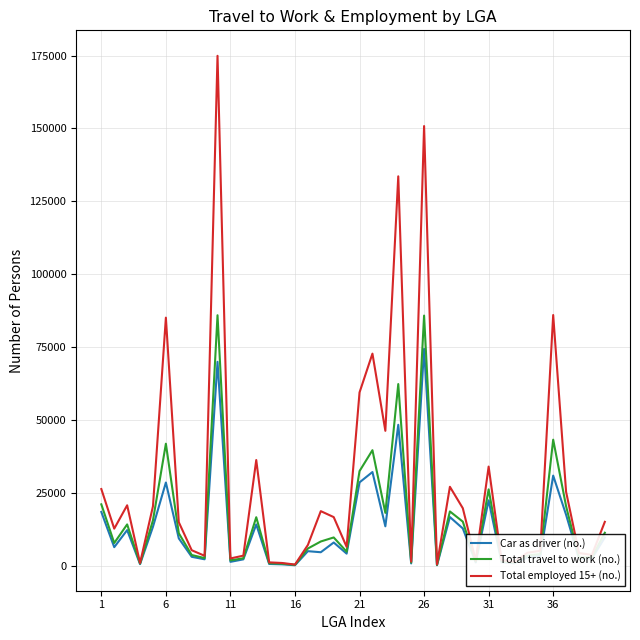

Which series has the largest total across all categories?

Total employed 15+ (no.)